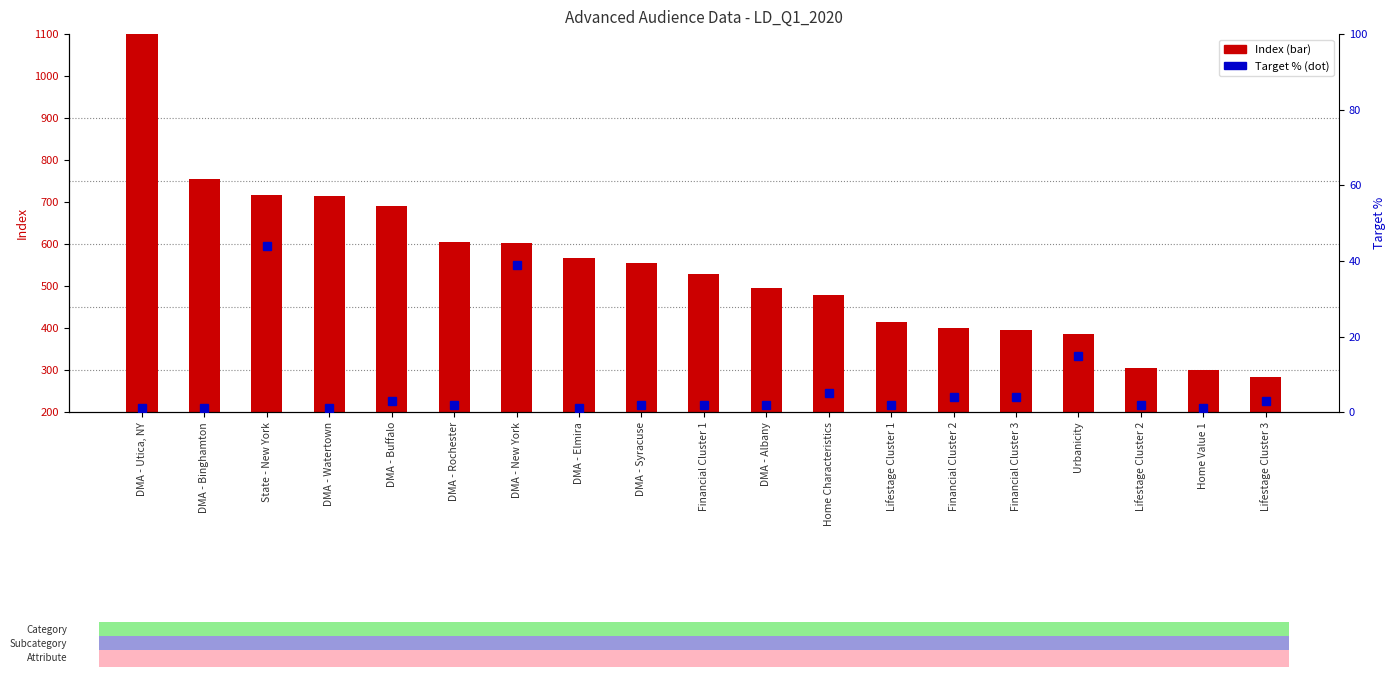

What is the sum of the Target % values at Financial Cluster 2 and DMA - Rochester?

6